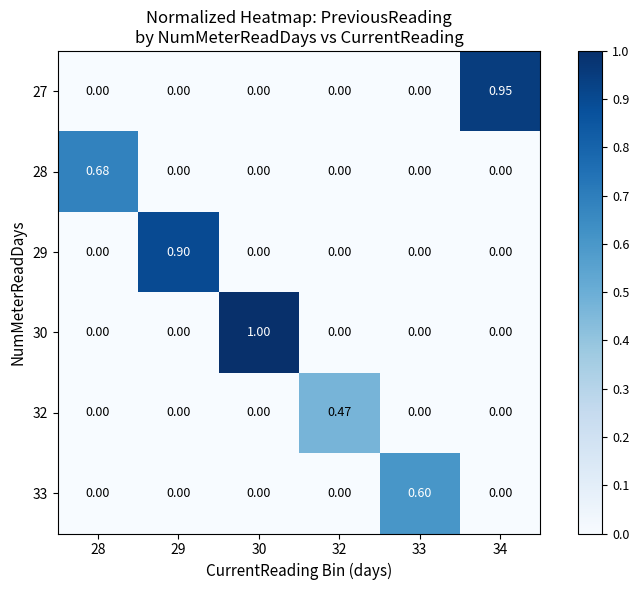

How many positive values does the 32 series have?

1